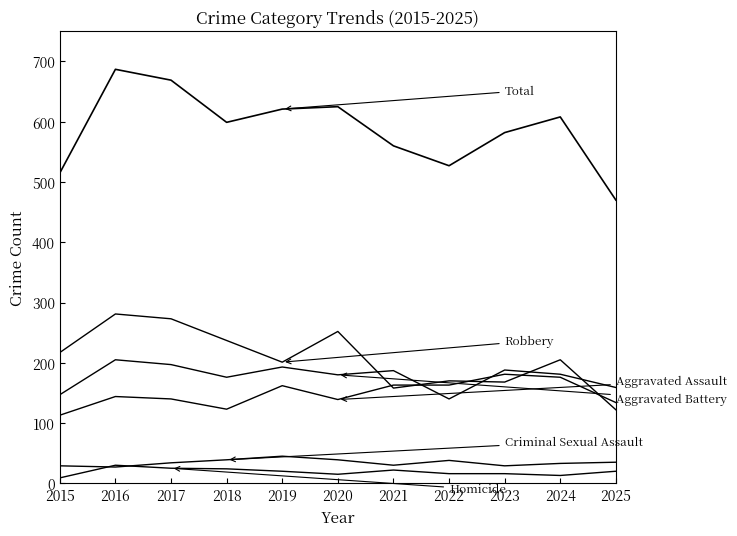

Does the chart have visible grid lines?

No